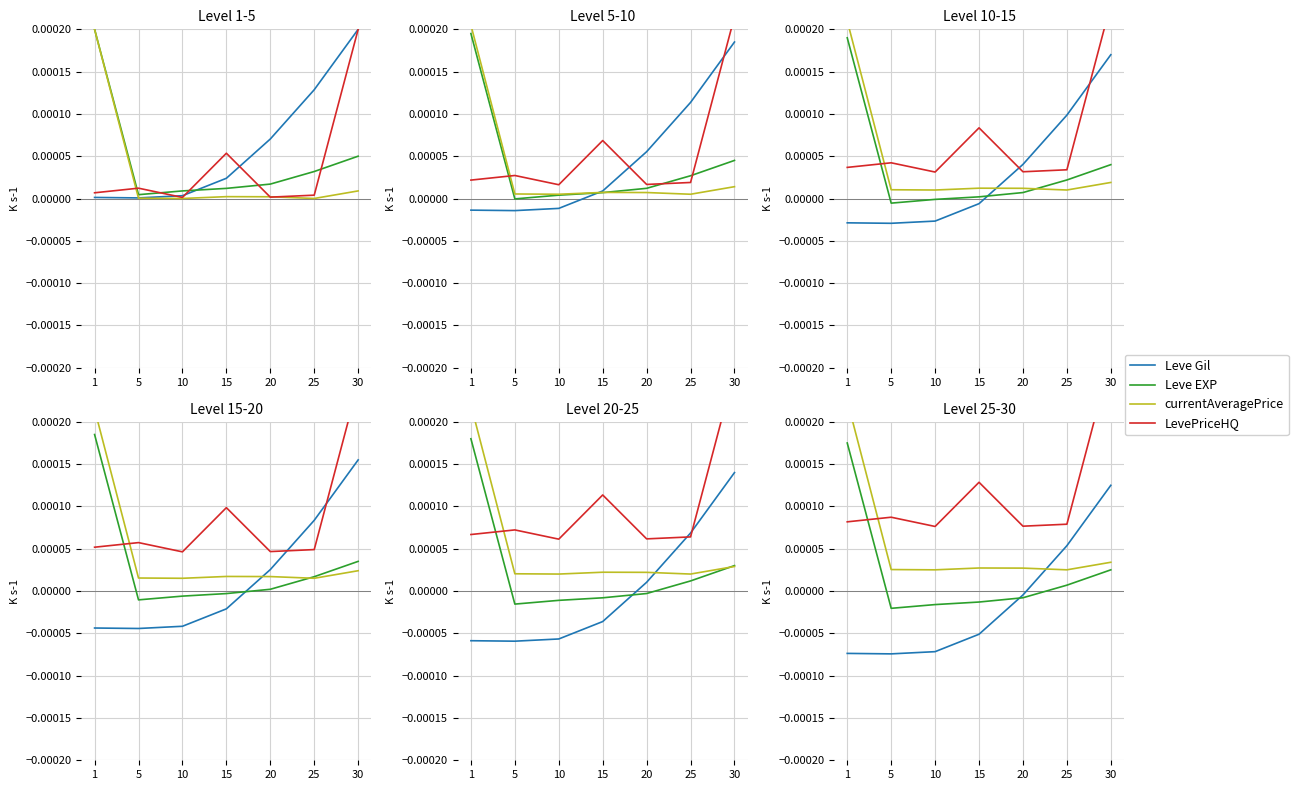

Rank the series by their maximum value, from lowest to highest.

Leve Gil, Leve EXP, currentAveragePrice, LevePriceHQ